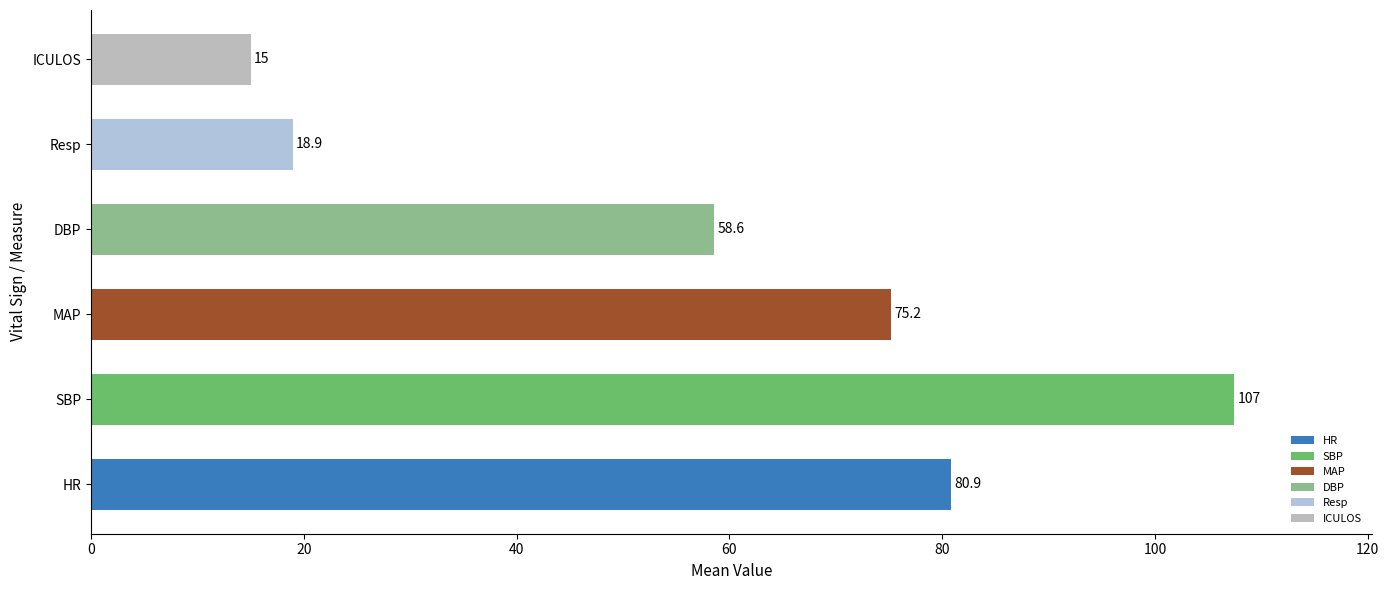

True or false: the data shows 107.5 at SBP.

True